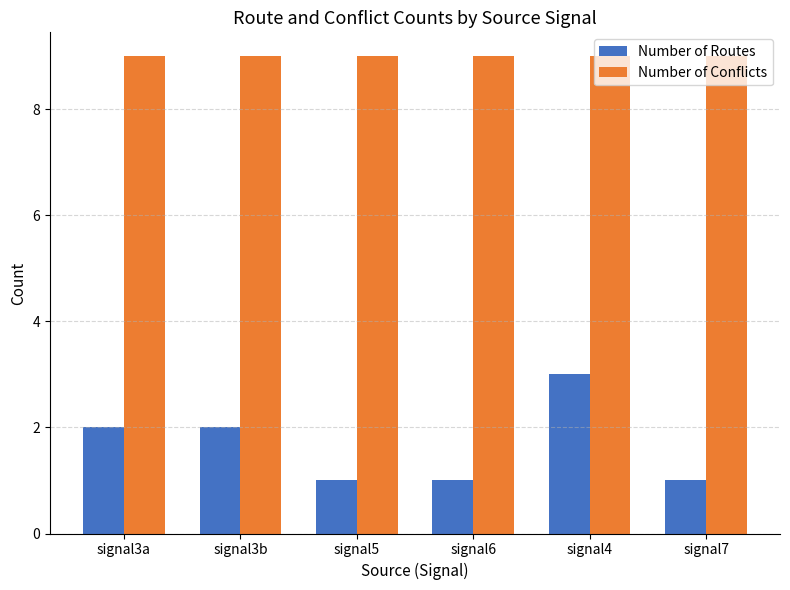

Which series has the widest spread of values?

Number of Routes